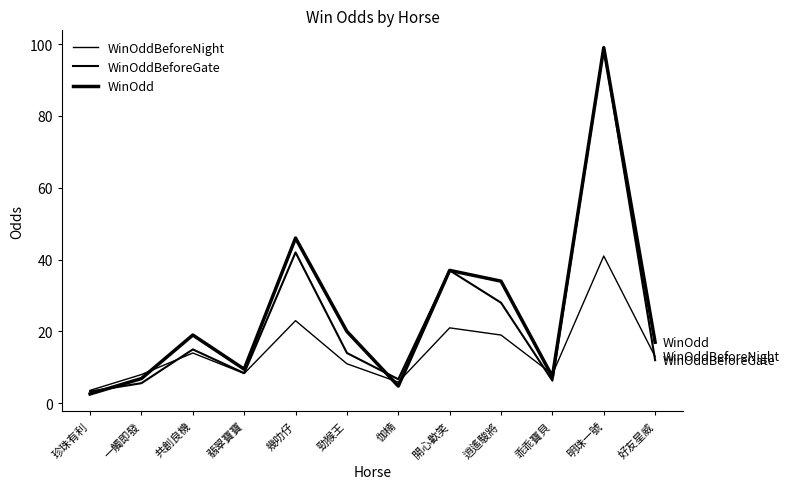

Reading left to right, transcribe all the data shown in this chart.

WinOddBeforeNight: 珍珠有利=3.6	一觸即發=8.0	共創良機=14.0	翡翠寶寶=8.3	幾叻仔=23.0	勁猴王=11.0	伽楠=5.9	開心歡笑=21.0	逍遙駿將=19.0	乖乖寶貝=8.1	明珠一號=41.0	好友星威=13.0
WinOddBeforeGate: 珍珠有利=3.3	一觸即發=5.6	共創良機=15.0	翡翠寶寶=8.4	幾叻仔=42.0	勁猴王=14.0	伽楠=6.7	開心歡笑=37.0	逍遙駿將=28.0	乖乖寶貝=6.3	明珠一號=99.0	好友星威=12.0
WinOdd: 珍珠有利=2.6	一觸即發=6.9	共創良機=19.0	翡翠寶寶=9.5	幾叻仔=46.0	勁猴王=20.0	伽楠=4.8	開心歡笑=37.0	逍遙駿將=34.0	乖乖寶貝=7.4	明珠一號=99.0	好友星威=17.0